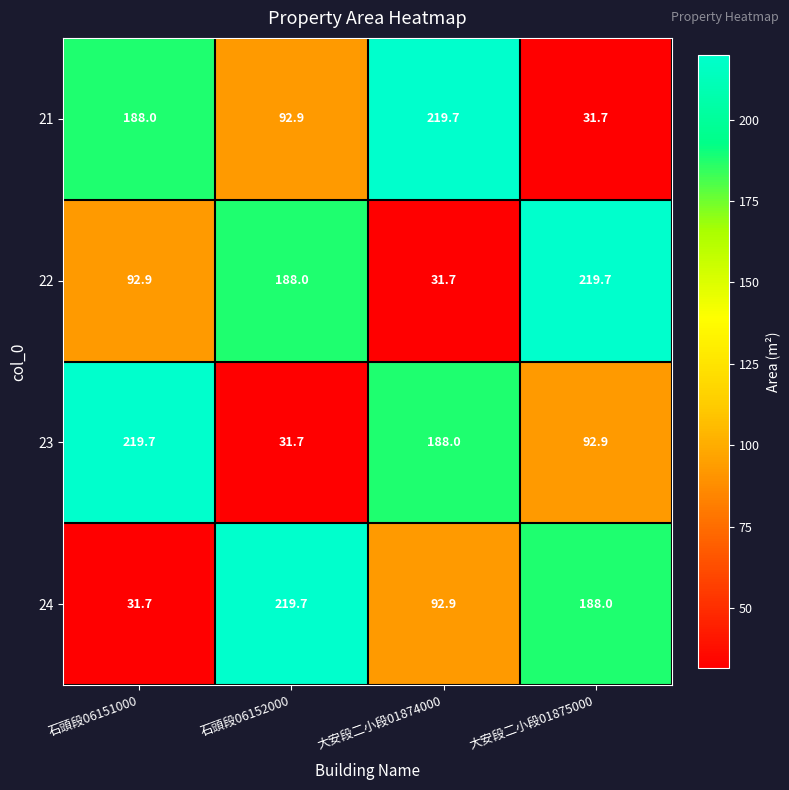

The 24 series shows 219.7 at 石頭段06152000. True or false?

True